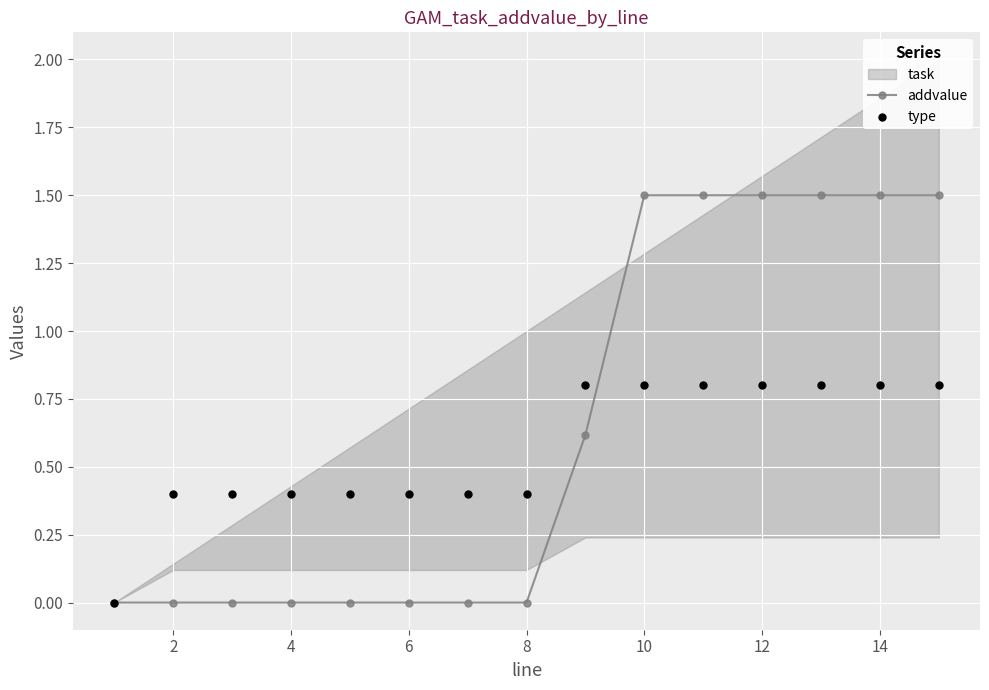

Which series has the largest total across all categories?

addvalue